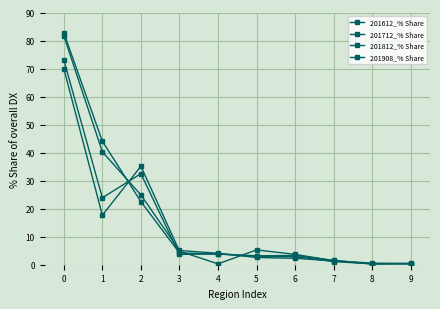

Does the chart have visible grid lines?

Yes